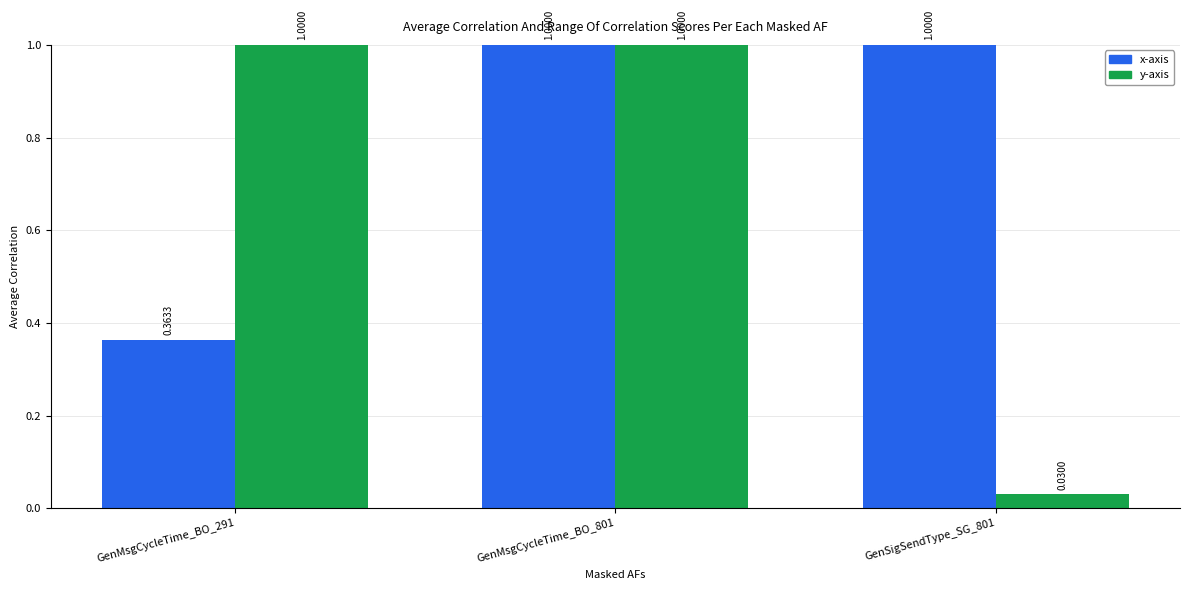

Rank the series at GenSigSendType_SG_801 from highest to lowest value.

x-axis, y-axis